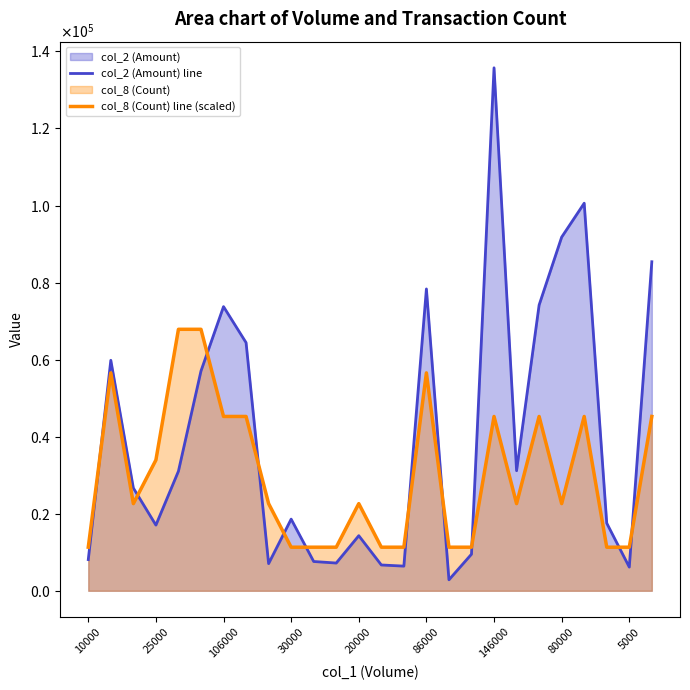

What is the label of the 10th point from the right?

16